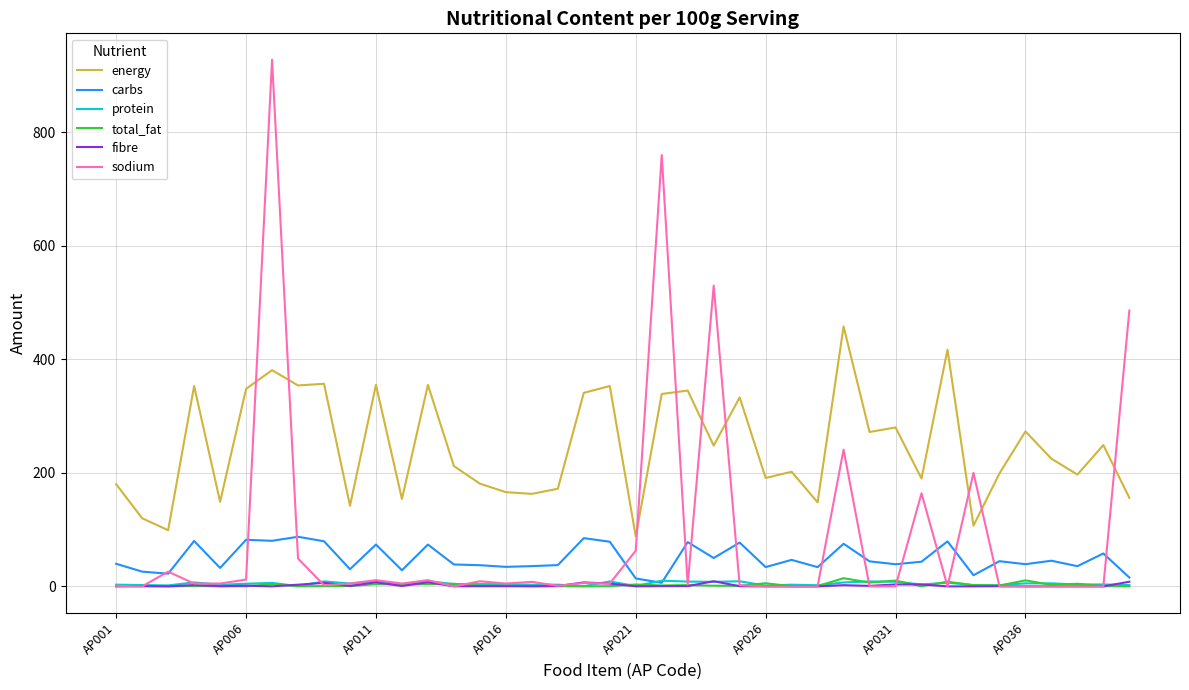

What are all the series names shown in the legend?

energy, carbs, protein, total_fat, fibre, sodium